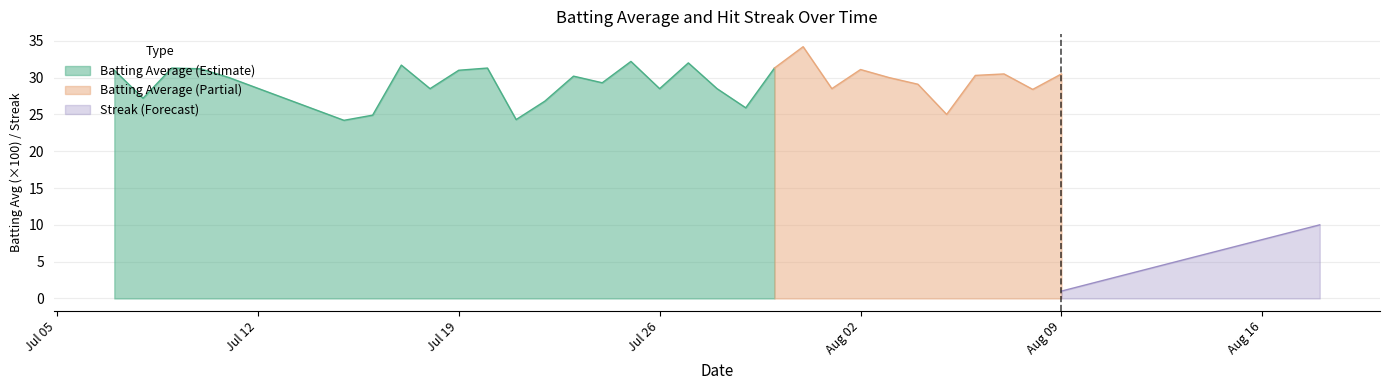

What is the difference between the highest and lowest values at 36?

6.7